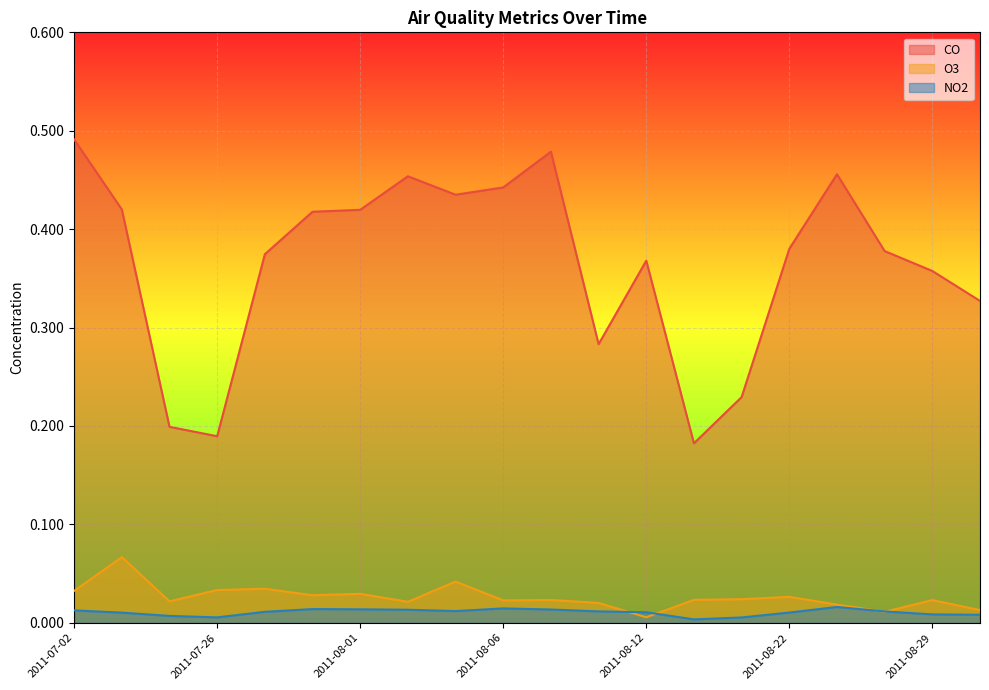

At which label does CO reach its peak?

2011-07-02